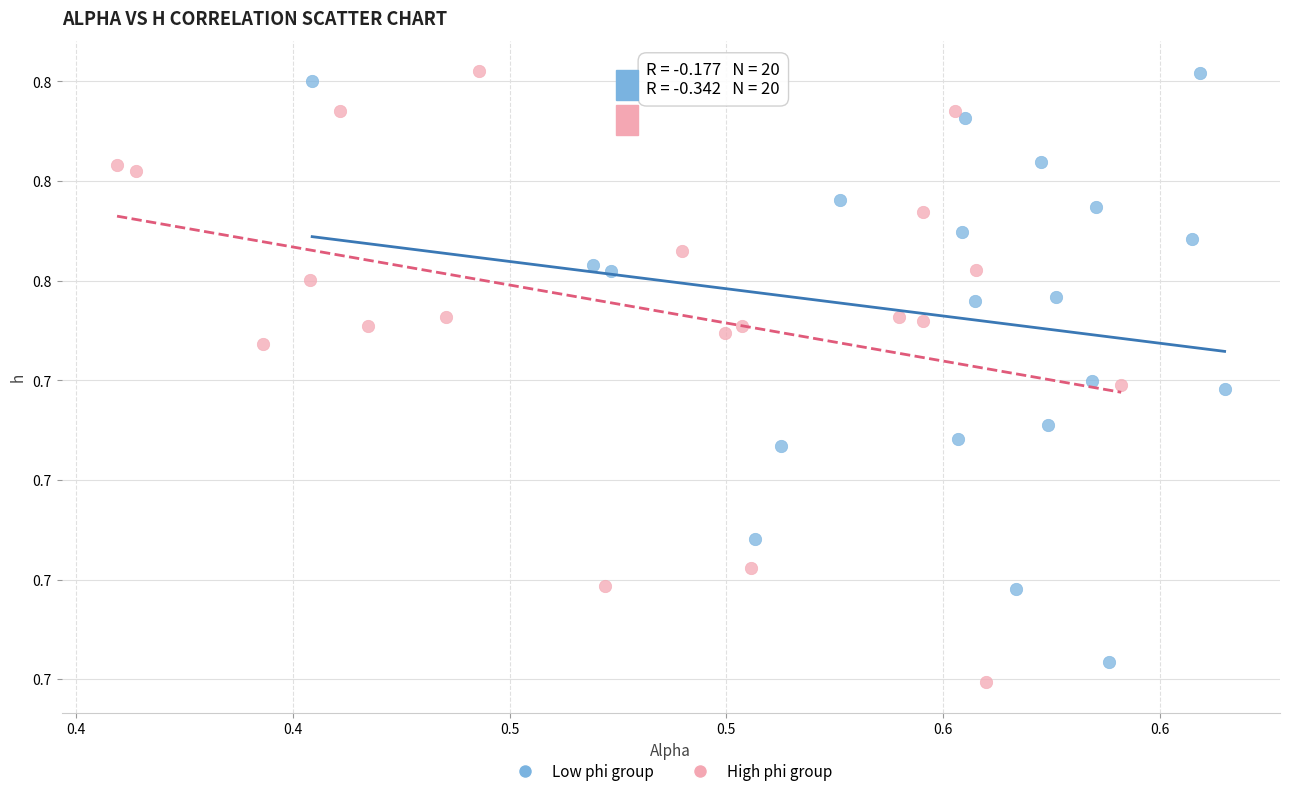

Which series reaches the minimum Y coordinate?

High phi group